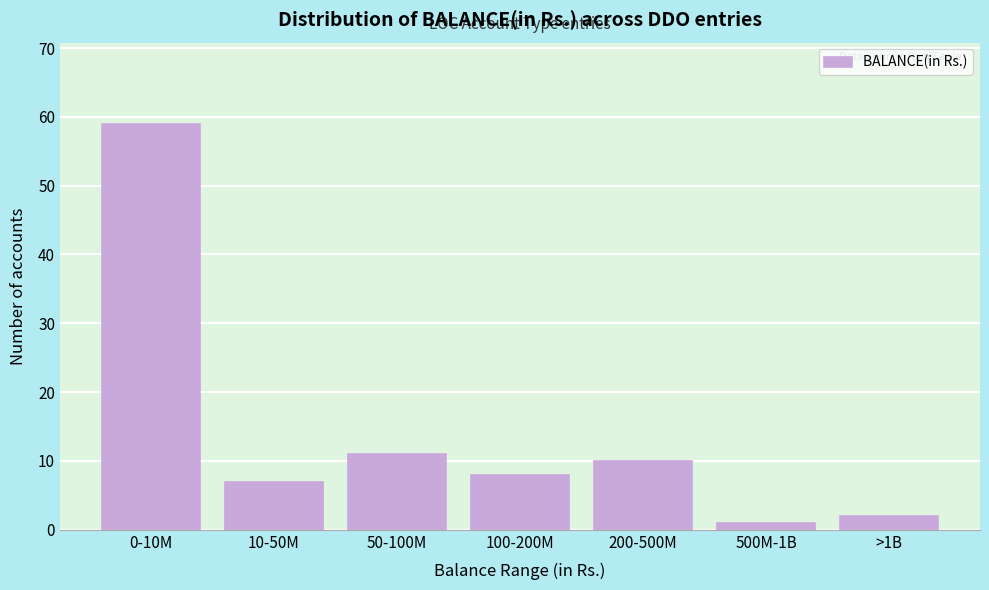

Reading left to right, transcribe all the data shown in this chart.

0-10M=59	10-50M=7	50-100M=11	100-200M=8	200-500M=10	500M-1B=1	>1B=2